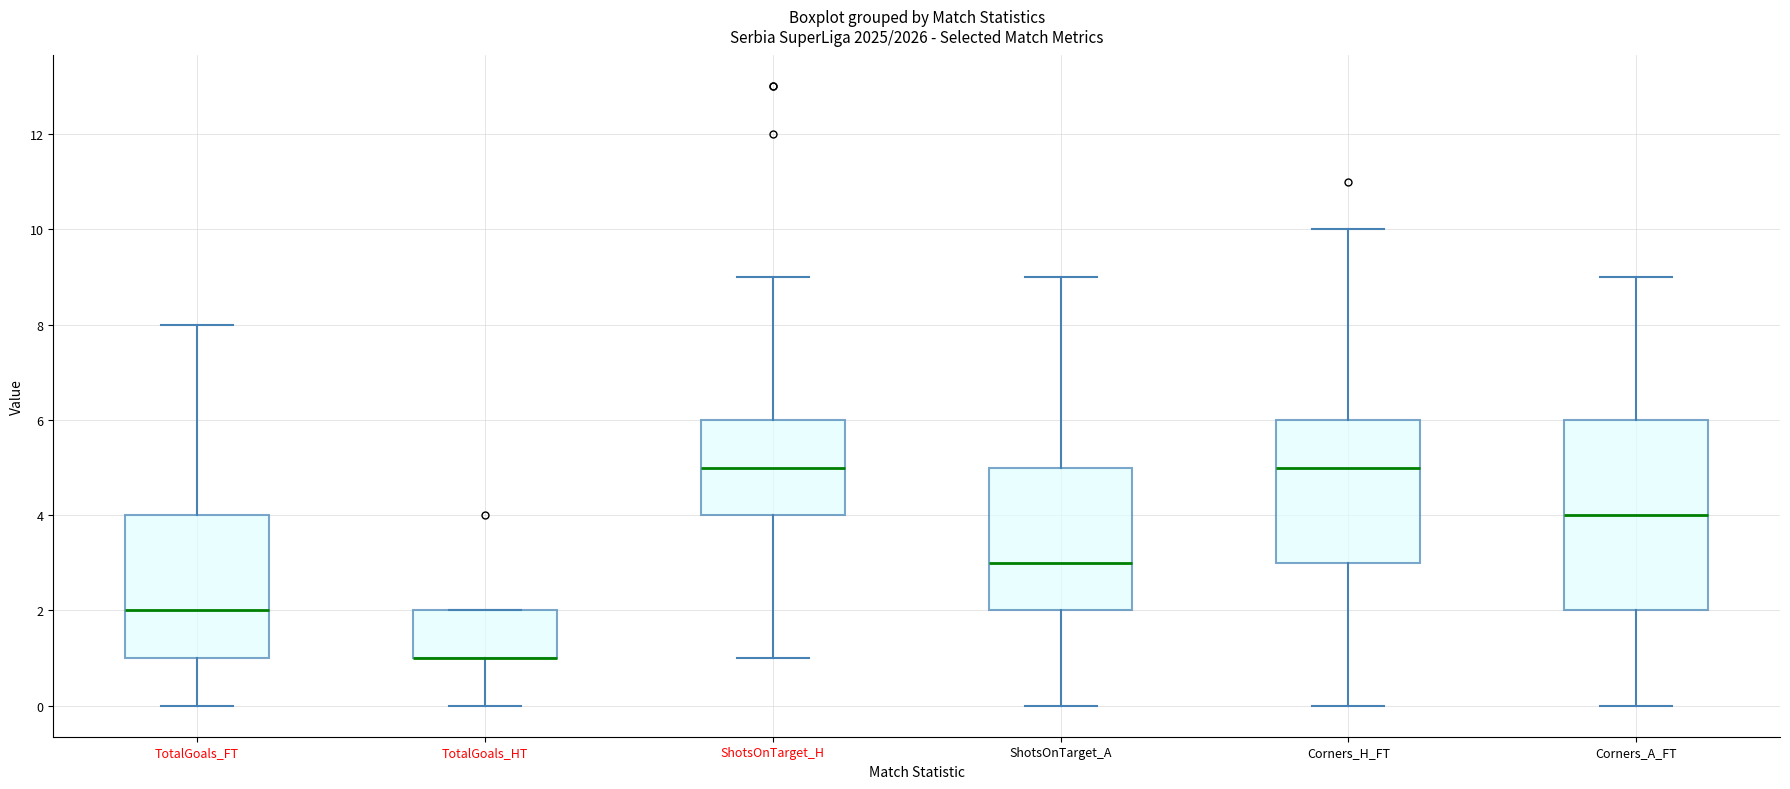

Which box is the tallest, from its lower edge to its upper edge?

Corners_A_FT